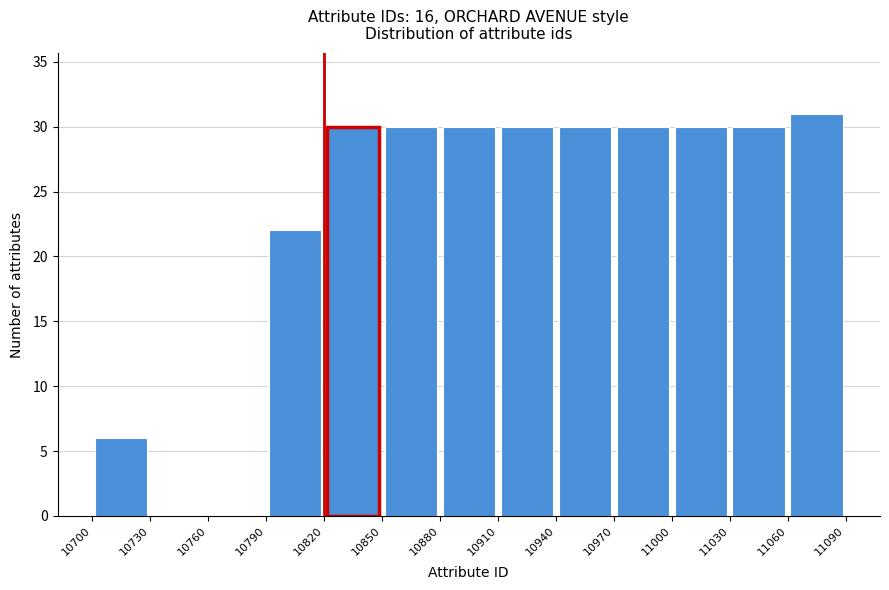

What is the height of the bar covering 11000 to 11030 on the x-axis? The values are not printed on the chart, so give them approximately, as read against the axis.

30